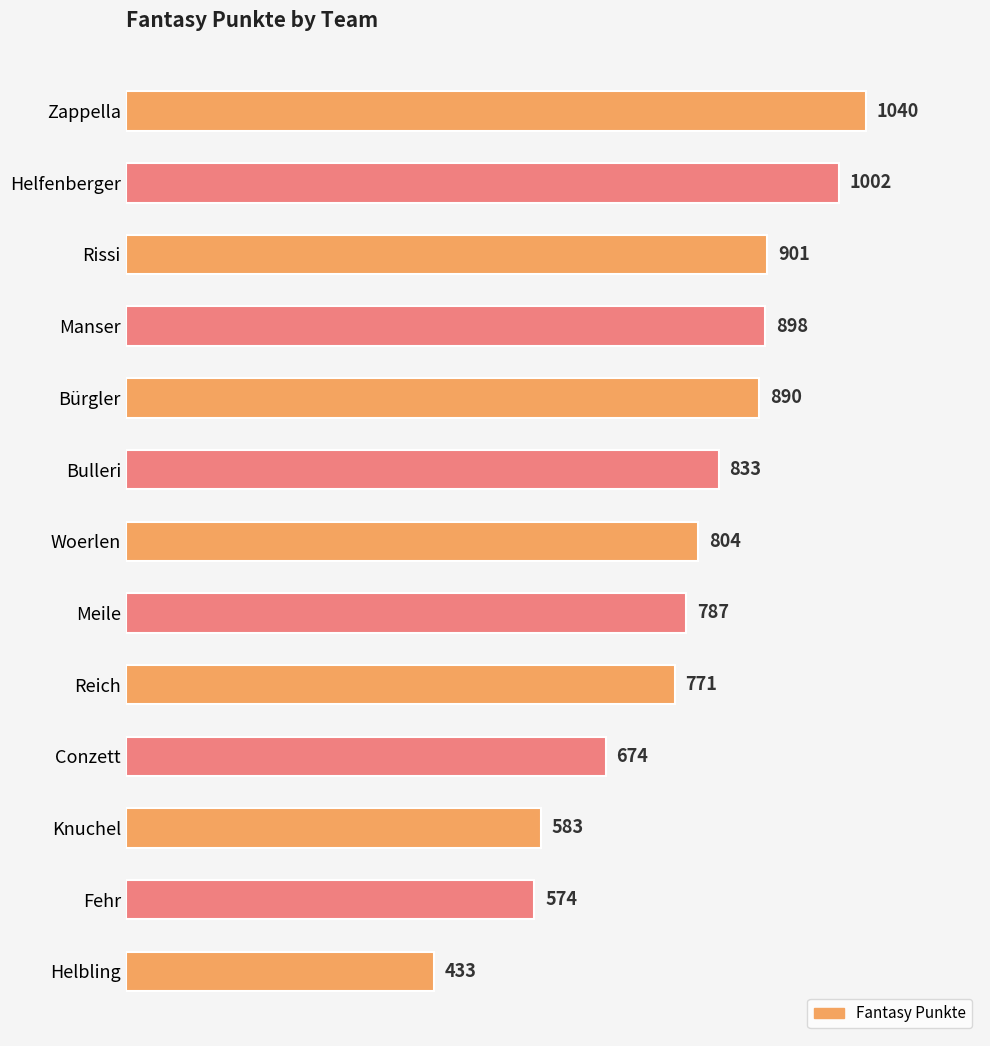

Where is the data nearest to the value 736?

Reich